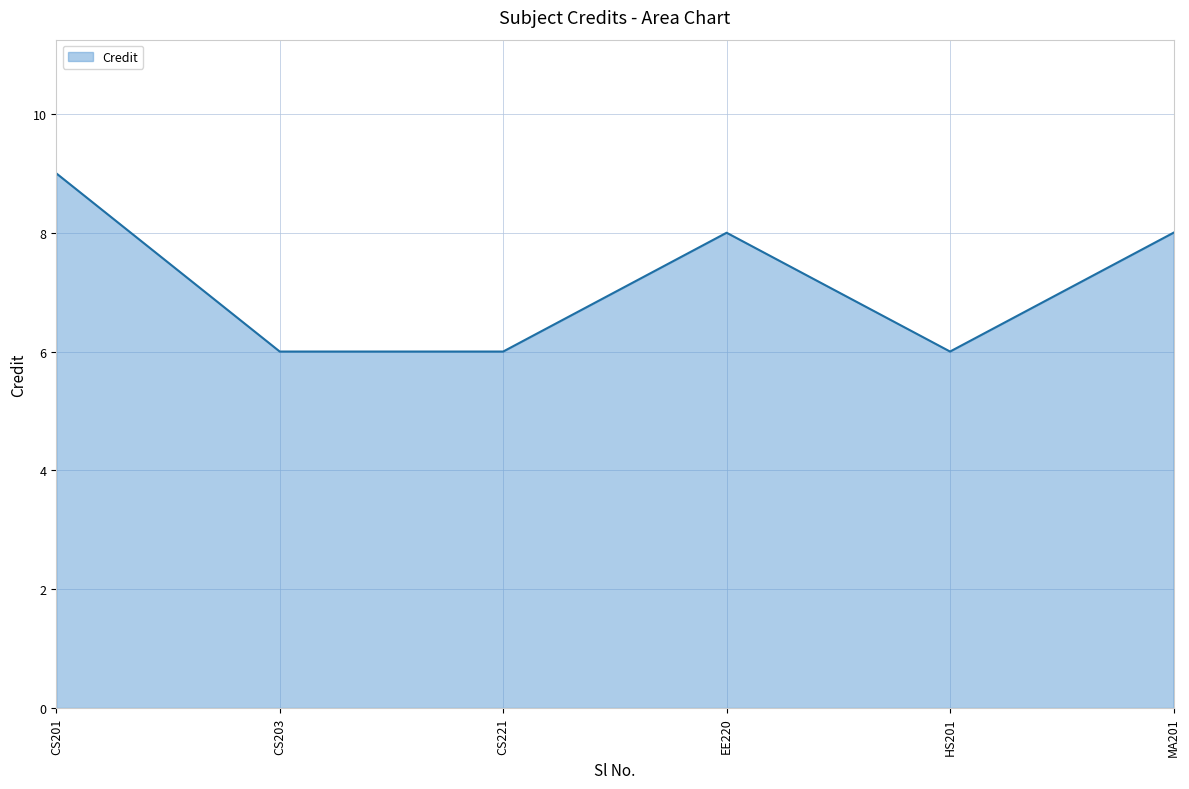

What is the smallest value displayed?

6